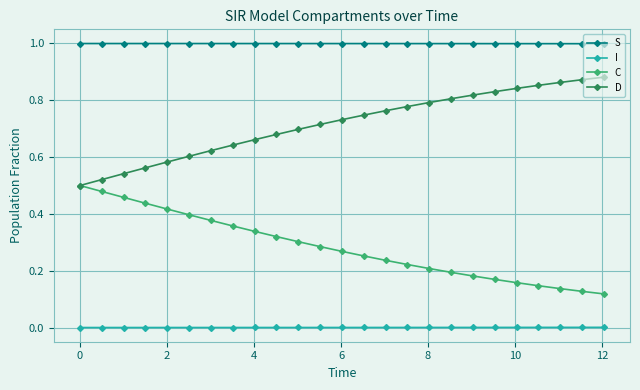

What is the maximum value for S?

1.0